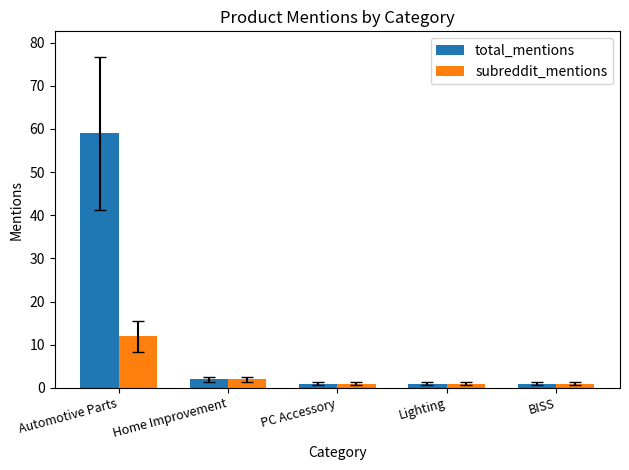

List the series in order of their overall mean, lowest first.

subreddit_mentions, total_mentions